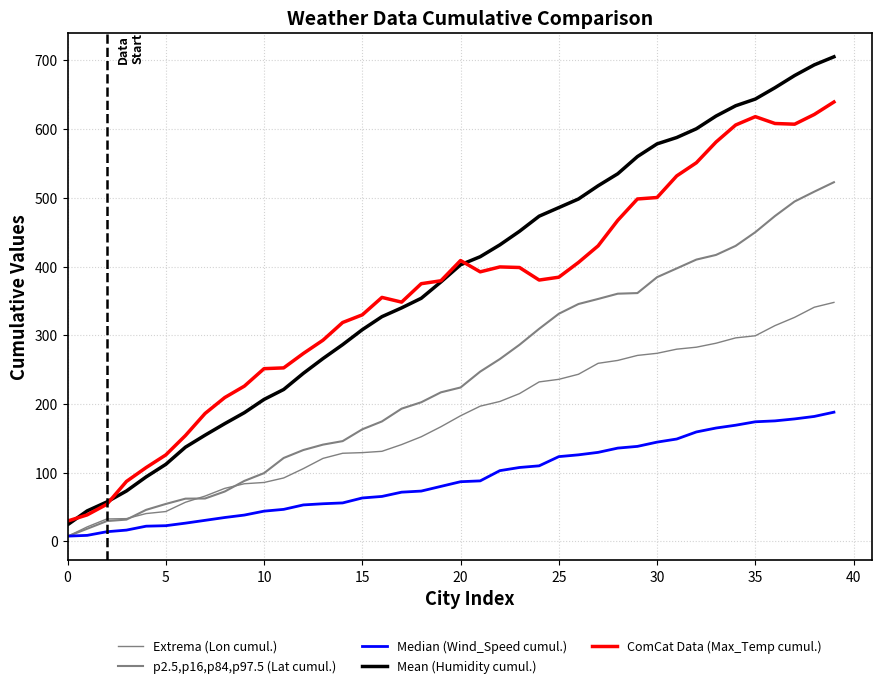

True or false: Mean (Humidity cumul.) and Extrema (Lon cumul.) intersect in this chart.

False